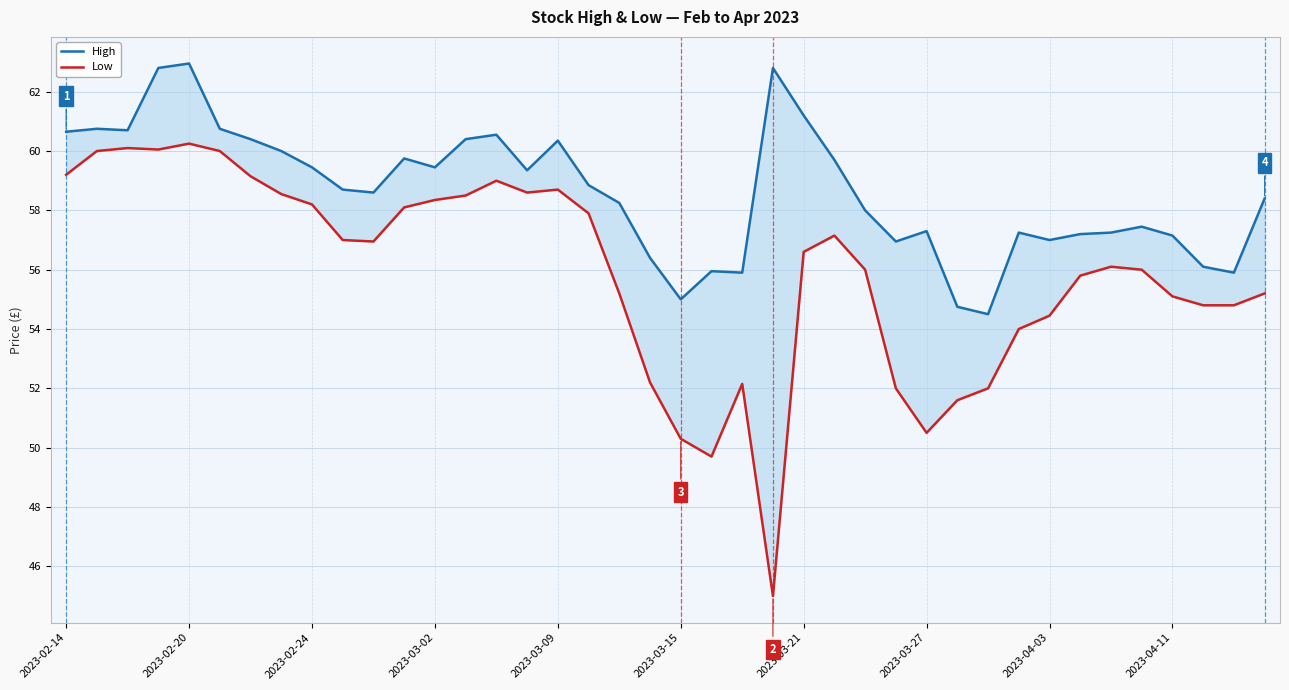

Which series changed the most between 2023-03-02 and 31?

Low